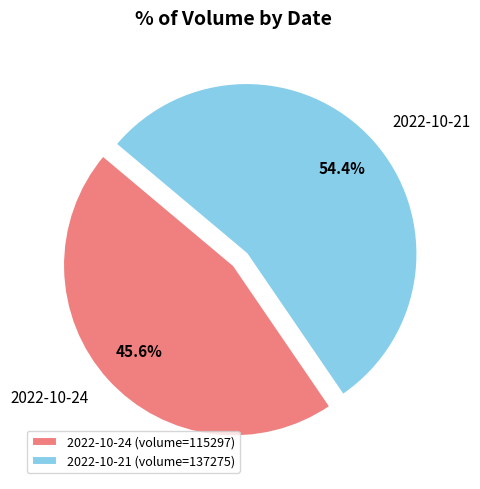

Is there any slice that represents more than half of the pie?

Yes